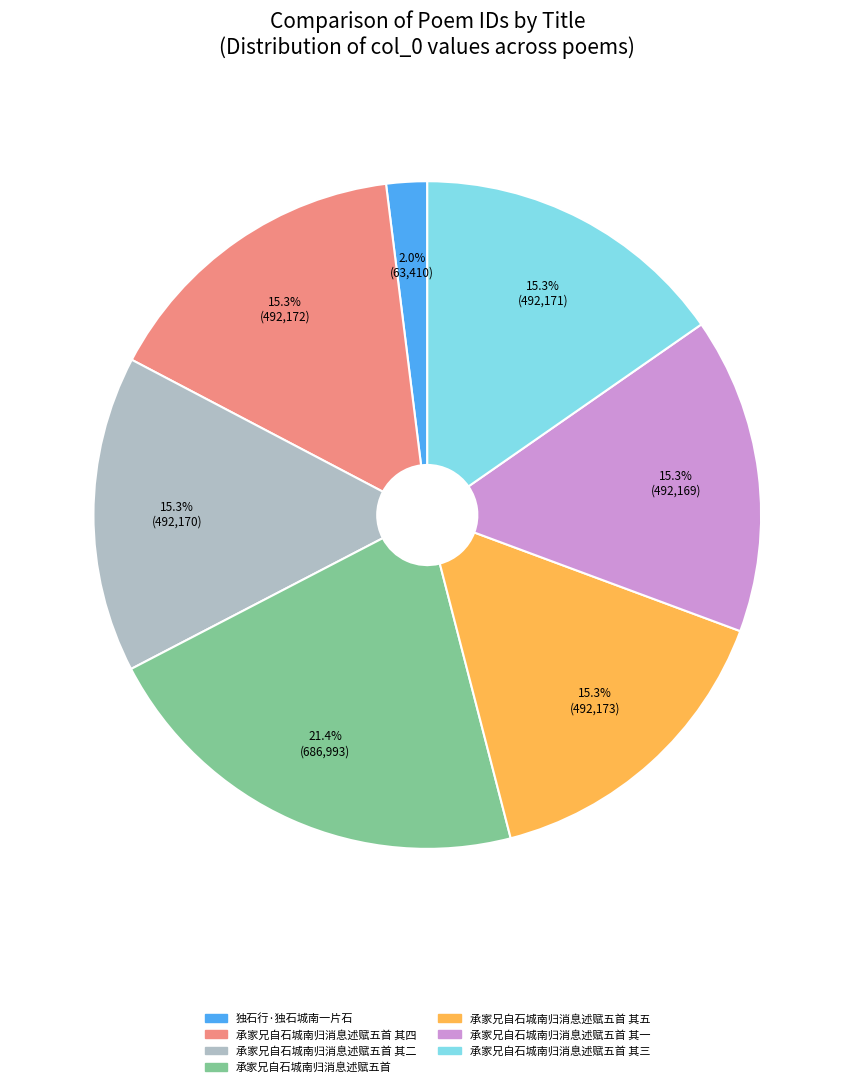

How many segments does this pie chart have?

7